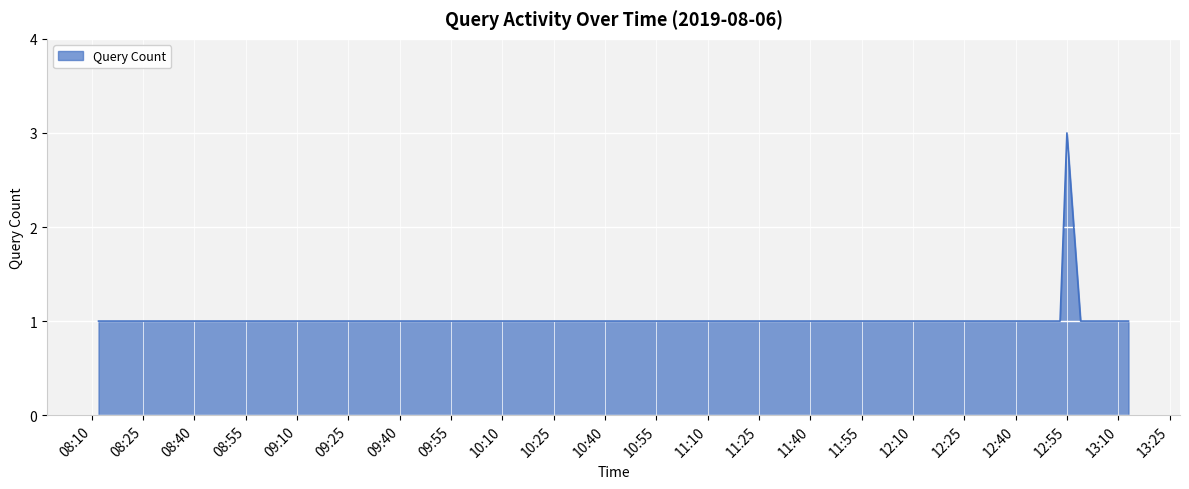

What is the greatest value displayed?

3